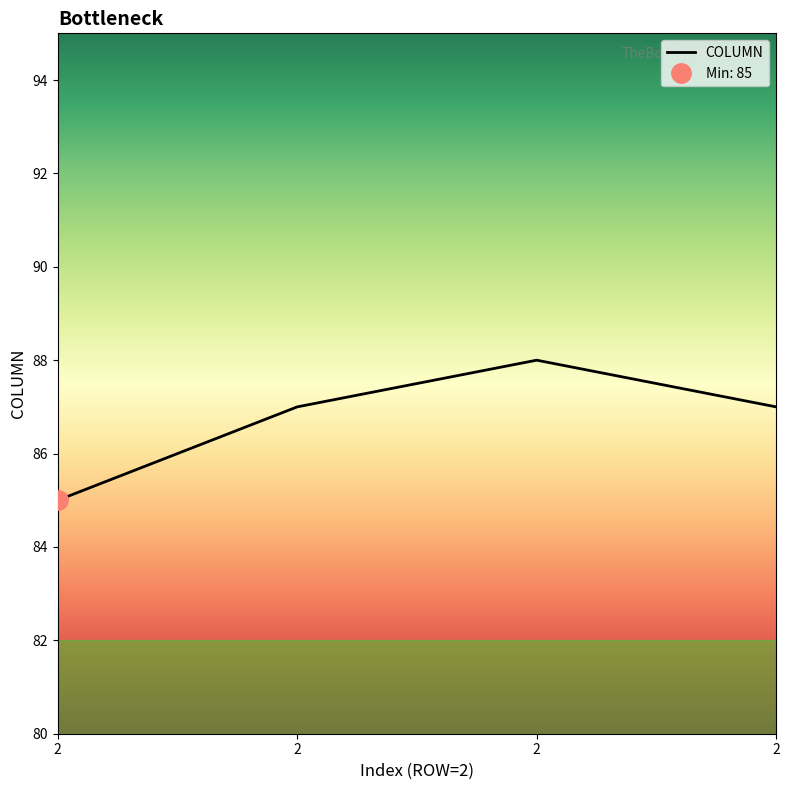

What is the average value?

87